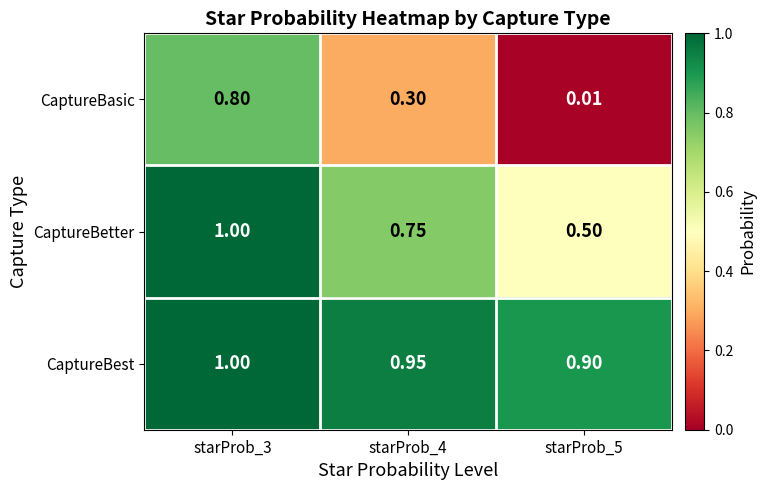

List the series in order of their overall mean, highest first.

CaptureBest, CaptureBetter, CaptureBasic